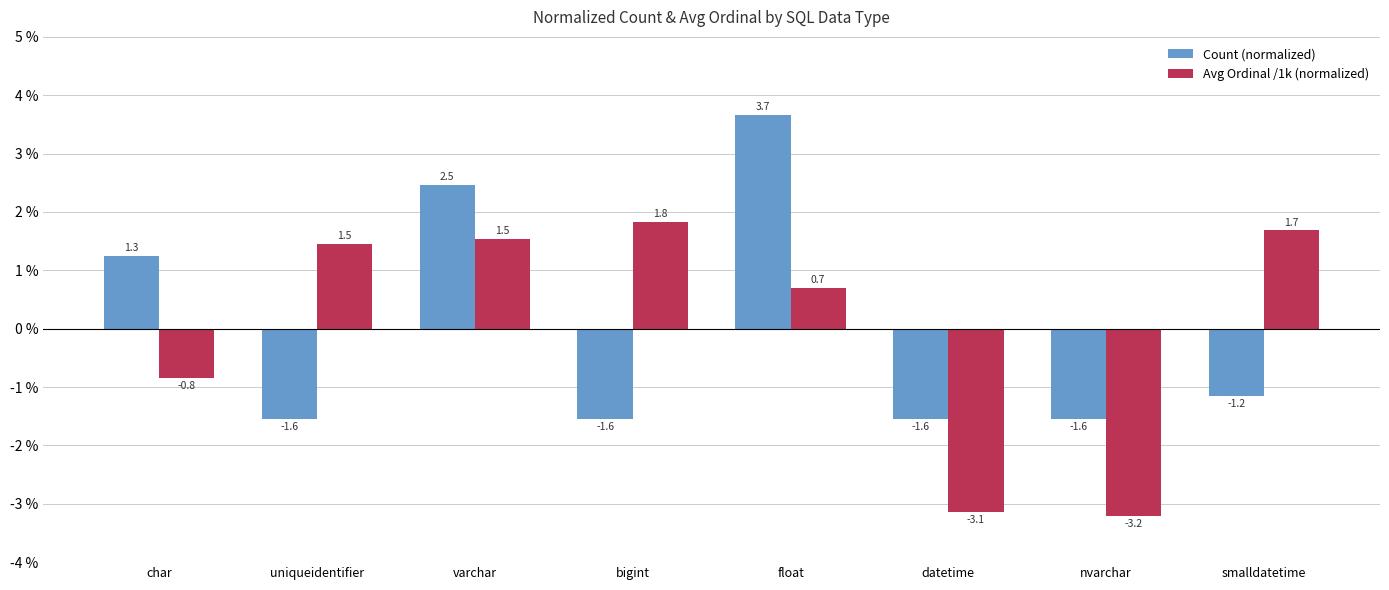

True or false: Count (normalized) has a value of -0.7 at nvarchar.

False